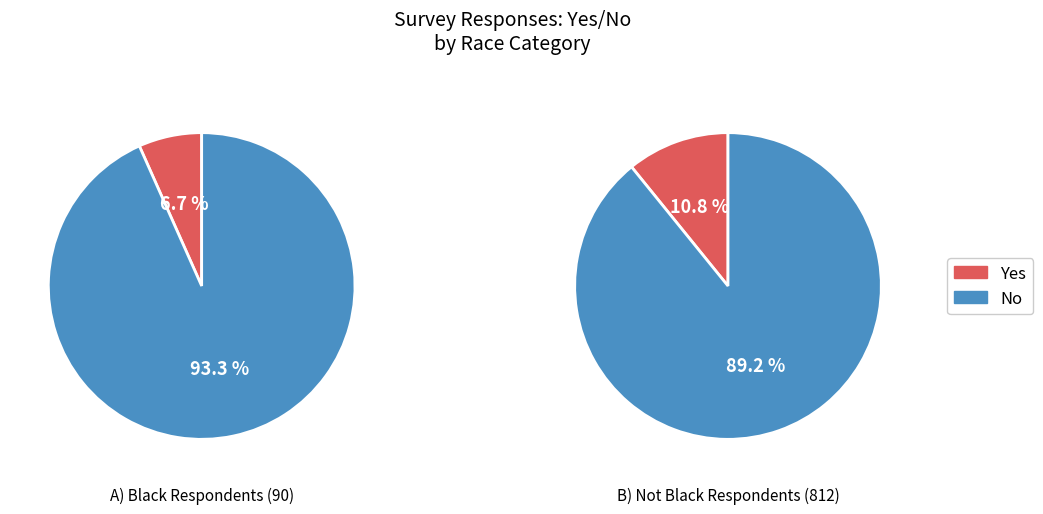

How many segments does this pie chart have?

2